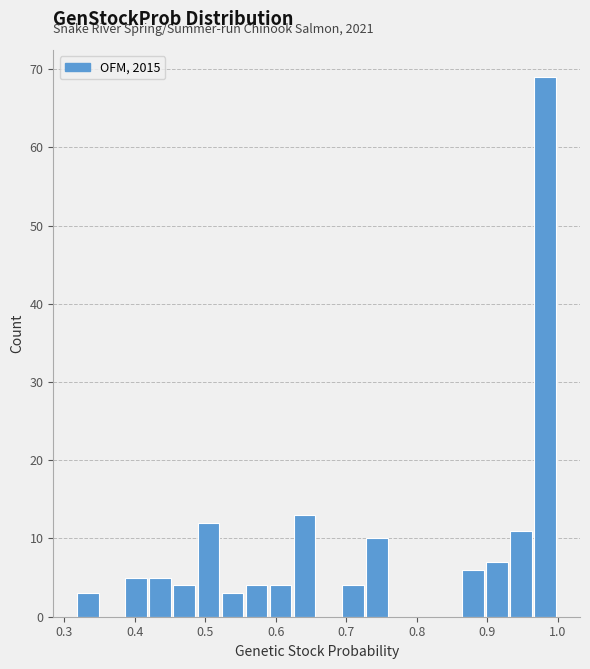

Read against the x-axis, roughly where is the centre of the tallest bar?

0.98